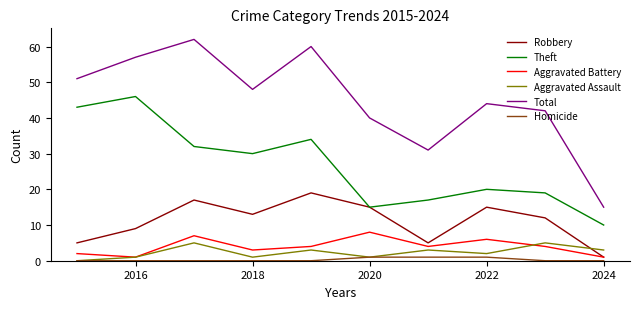

Rank the series by their maximum value, from lowest to highest.

Homicide, Aggravated Assault, Aggravated Battery, Robbery, Theft, Total